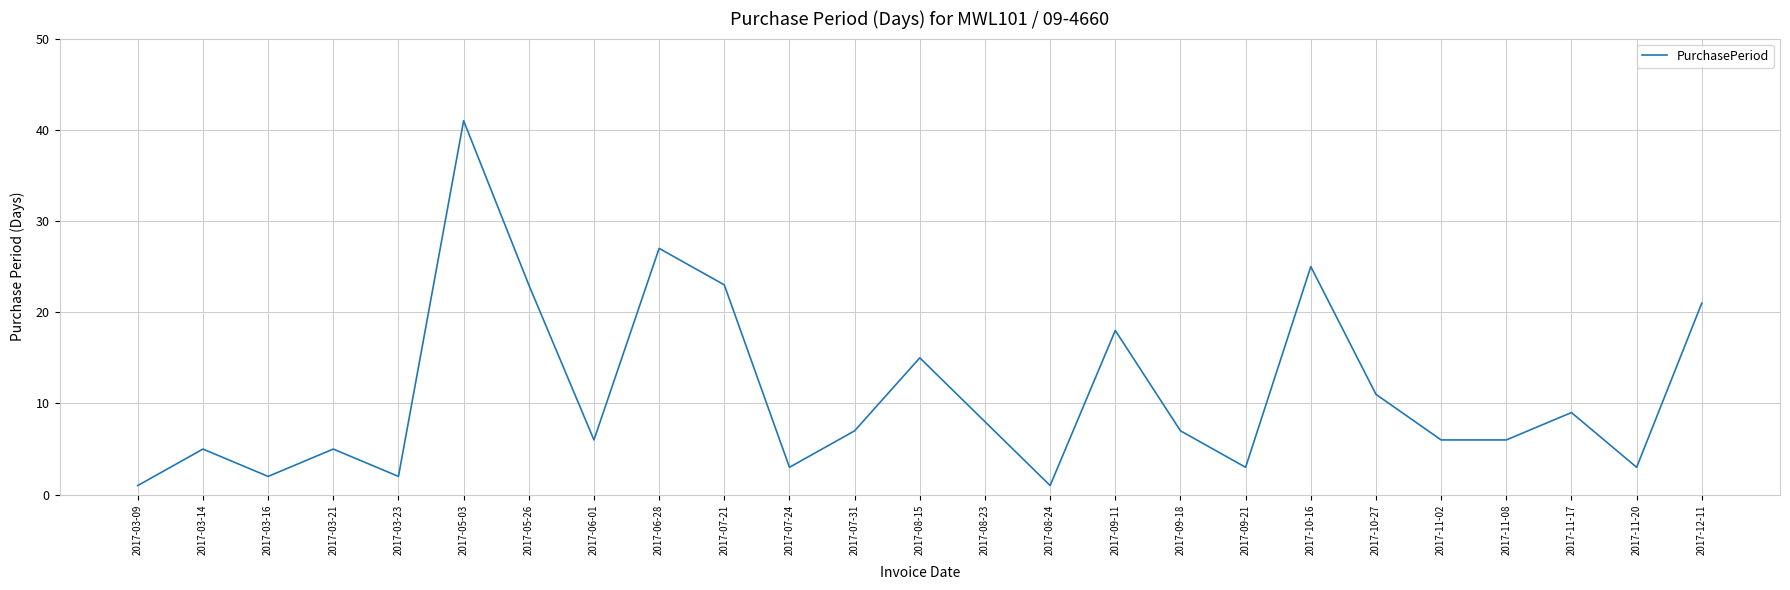

What is the greatest value displayed?

41